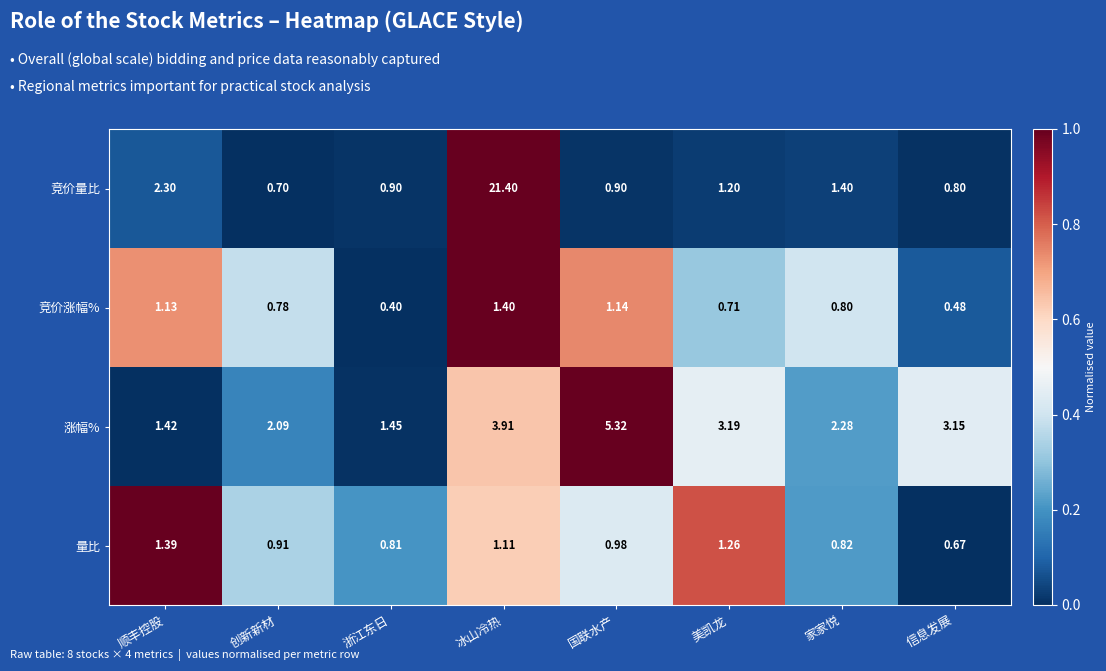

Which series has the largest total across all categories?

竞价量比